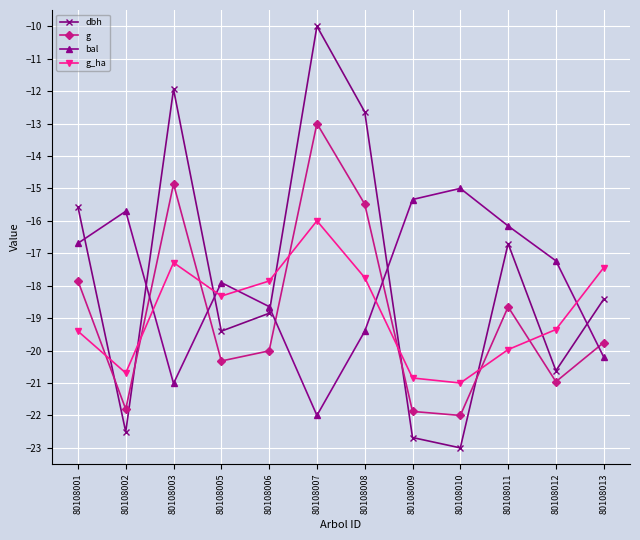

Reading right to left, transcribe all the data shown in this chart.

dbh: 80108013=-18.4	80108012=-20.6	80108011=-16.7	80108010=-23.0	80108009=-22.7	80108008=-12.6	80108007=-10.0	80108006=-18.9	80108005=-19.4	80108003=-11.9	80108002=-22.5	80108001=-15.6
g: 80108013=-19.8	80108012=-21.0	80108011=-18.7	80108010=-22.0	80108009=-21.9	80108008=-15.5	80108007=-13.0	80108006=-20.0	80108005=-20.3	80108003=-14.9	80108002=-21.8	80108001=-17.9
bal: 80108013=-20.2	80108012=-17.2	80108011=-16.2	80108010=-15.0	80108009=-15.3	80108008=-19.4	80108007=-22.0	80108006=-18.6	80108005=-17.9	80108003=-21.0	80108002=-15.7	80108001=-16.7
g_ha: 80108013=-17.4	80108012=-19.4	80108011=-20.0	80108010=-21.0	80108009=-20.8	80108008=-17.8	80108007=-16.0	80108006=-17.9	80108005=-18.3	80108003=-17.3	80108002=-20.7	80108001=-19.4